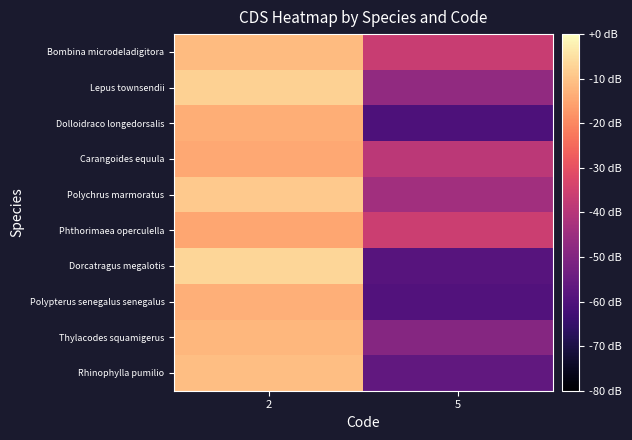

Reading right to left, what are all the values shown in this chart?

Bombina microdeladigitora: 5=-36.5	2=-11.3
Lepus townsendii: 5=-47.0	2=-7.7
Dolloidraco longedorsalis: 5=-60.3	2=-13.4
Carangoides equula: 5=-39.0	2=-14.4
Polychrus marmoratus: 5=-43.8	2=-9.0
Phthorimaea operculella: 5=-35.9	2=-14.8
Dorcatragus megalotis: 5=-58.6	2=-6.7
Polypterus senegalus senegalus: 5=-59.5	2=-13.2
Thylacodes squamigerus: 5=-49.3	2=-12.0
Rhinophylla pumilio: 5=-56.3	2=-10.7